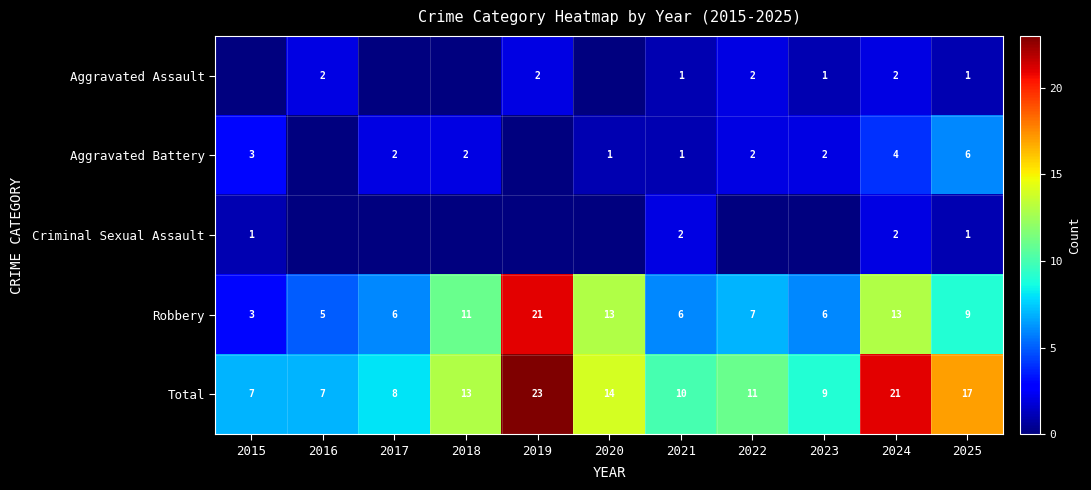

Where is Total nearest to the value 15?

2020